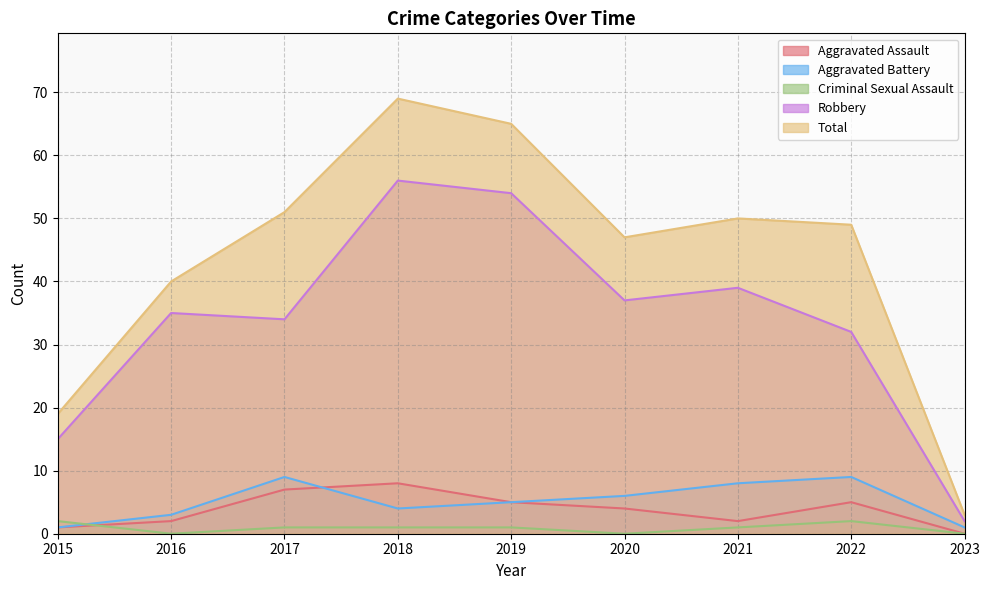

What is the total value across all series at 2022?

97